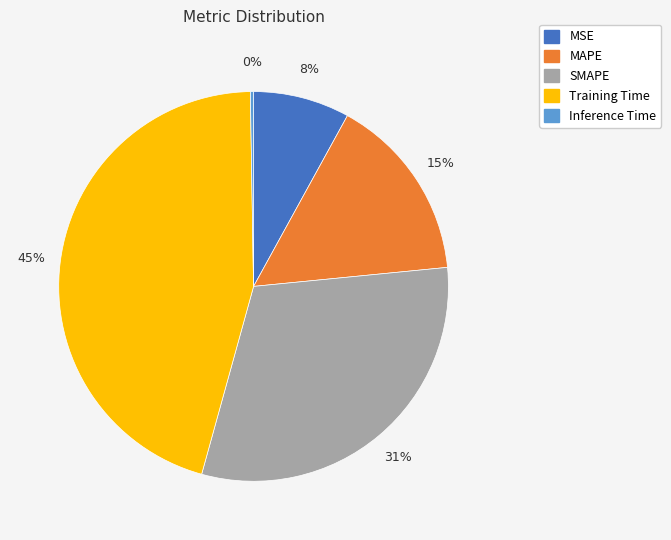

Is the sum of MSE and Training Time greater than half?

Yes